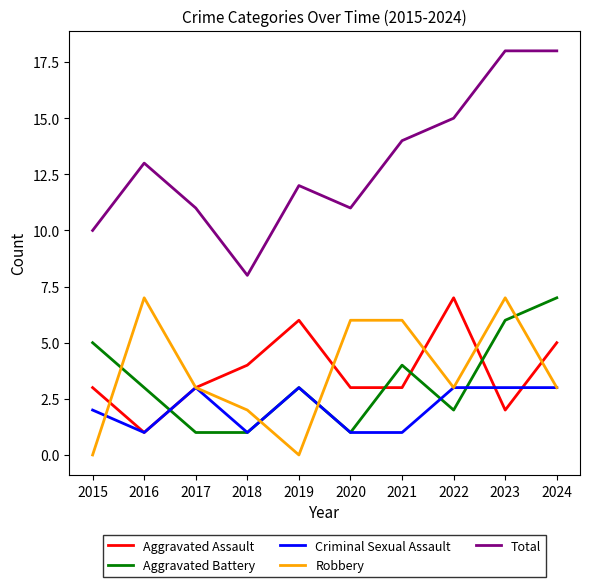

Which series has the widest spread of values?

Total